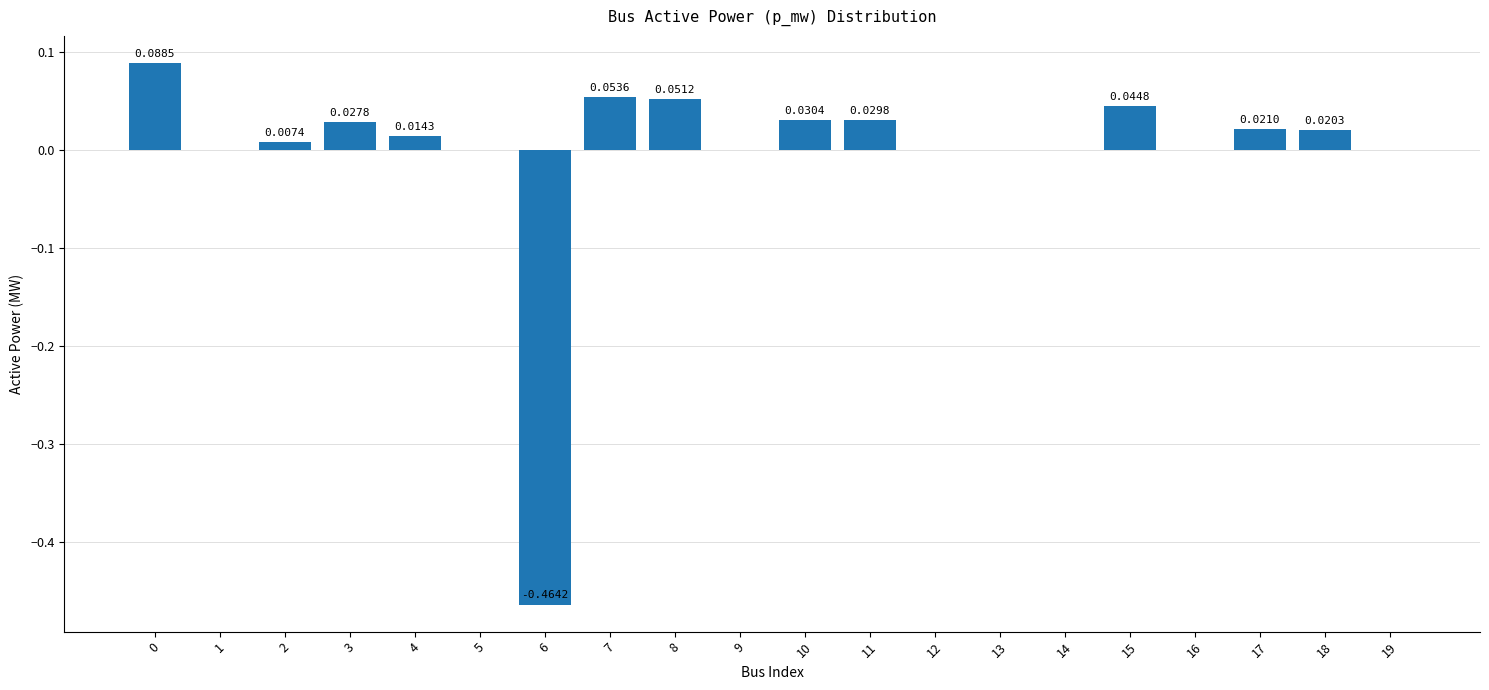

Which category has the lowest value across all series?

6